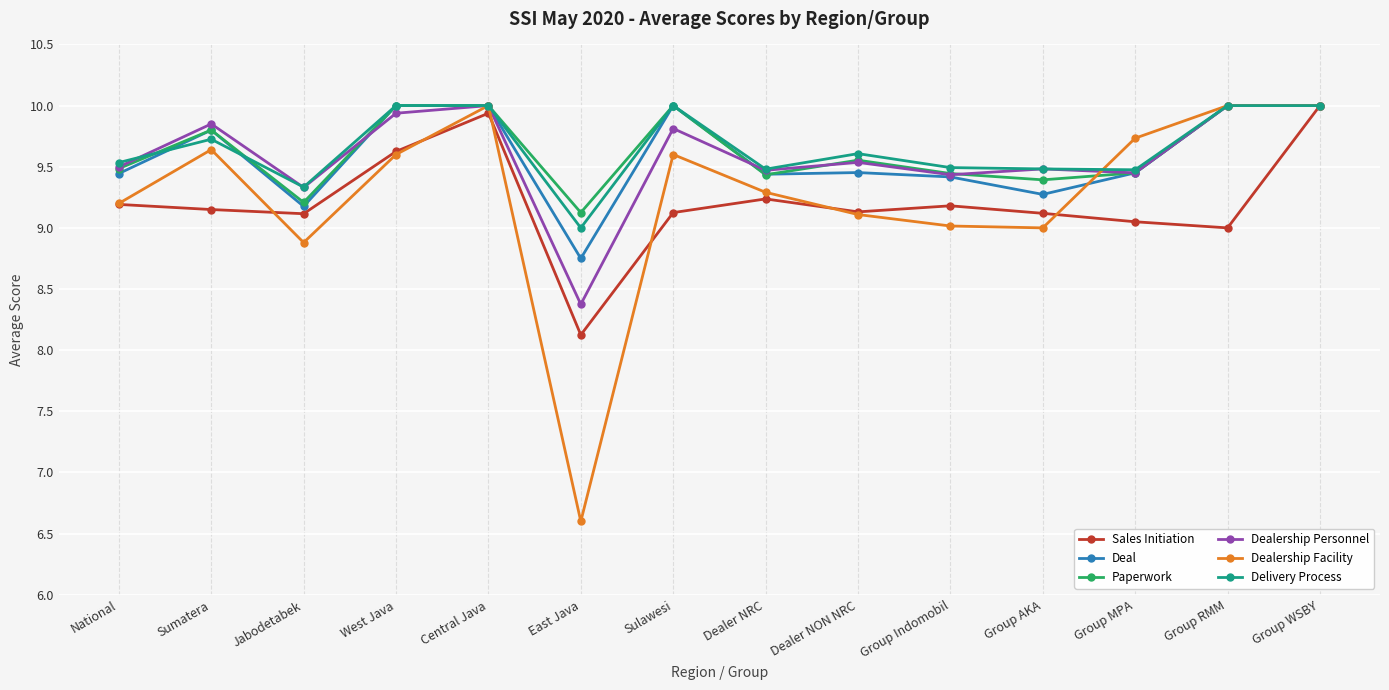

What position from the right is Group MPA?

3